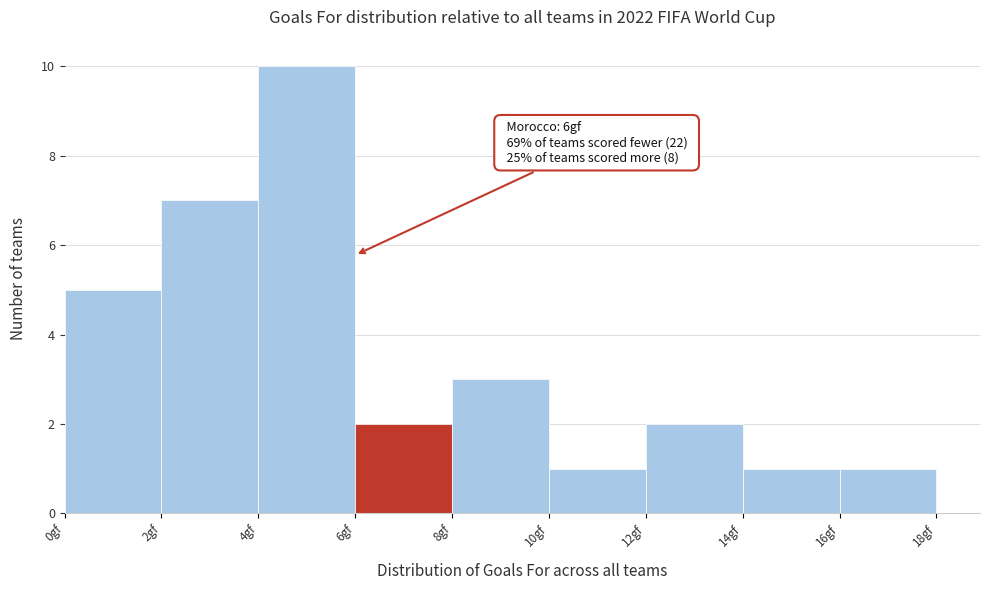

Which range on the x-axis has the tallest bar?

4 to 6